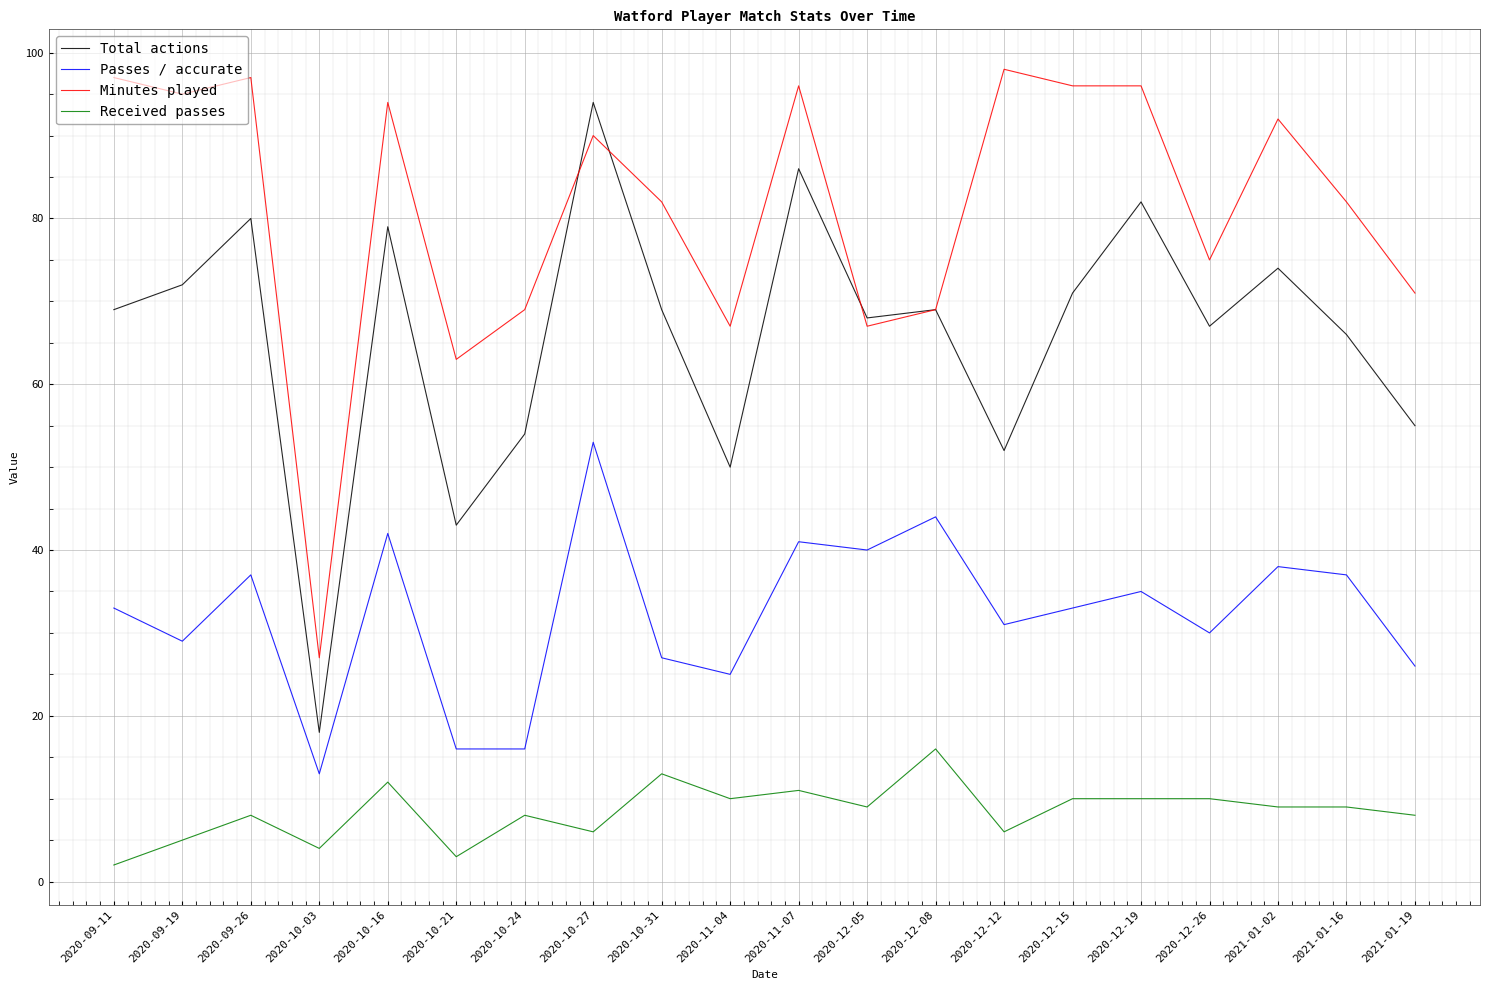

What are all the series names shown in the legend?

Total actions, Passes / accurate, Minutes played, Received passes